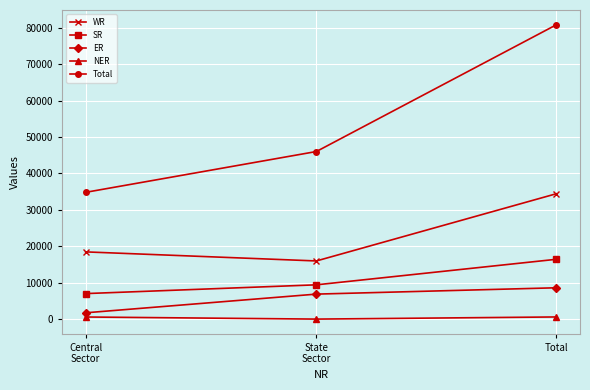

List the labels in order of SR value, largest first.

Total, State
Sector, Central
Sector